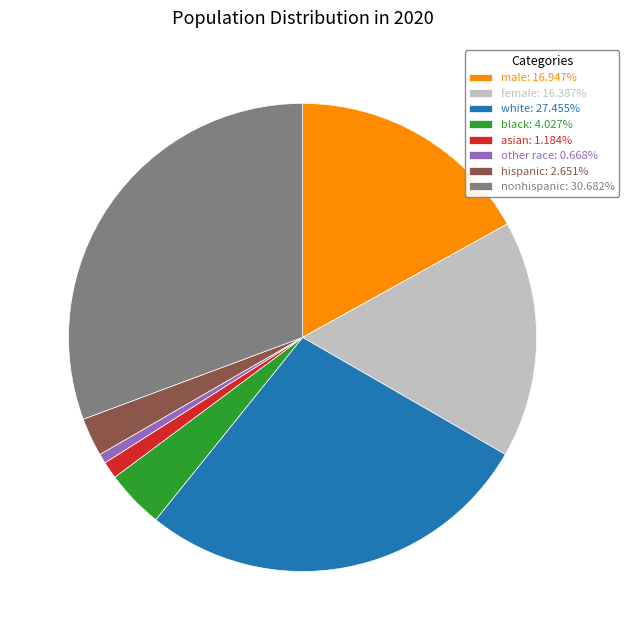

What is the ratio of the value at male: 16.947% to the value at other race: 0.668%?

25.4